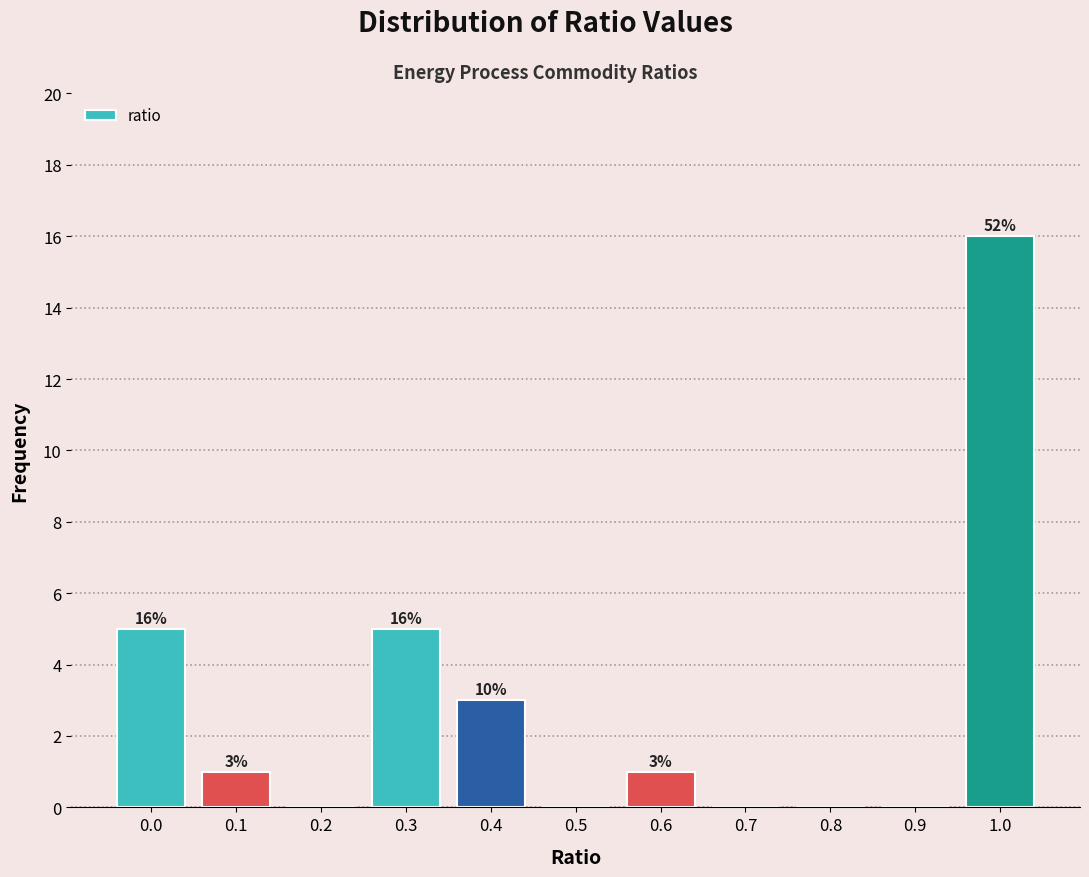

Reading left to right, list all the values displayed in this chart.

0.0=5	0.1=1	0.2=0	0.3=5	0.4=3	0.5=0	0.6=1	0.7=0	0.8=0	0.9=0	1.0=16